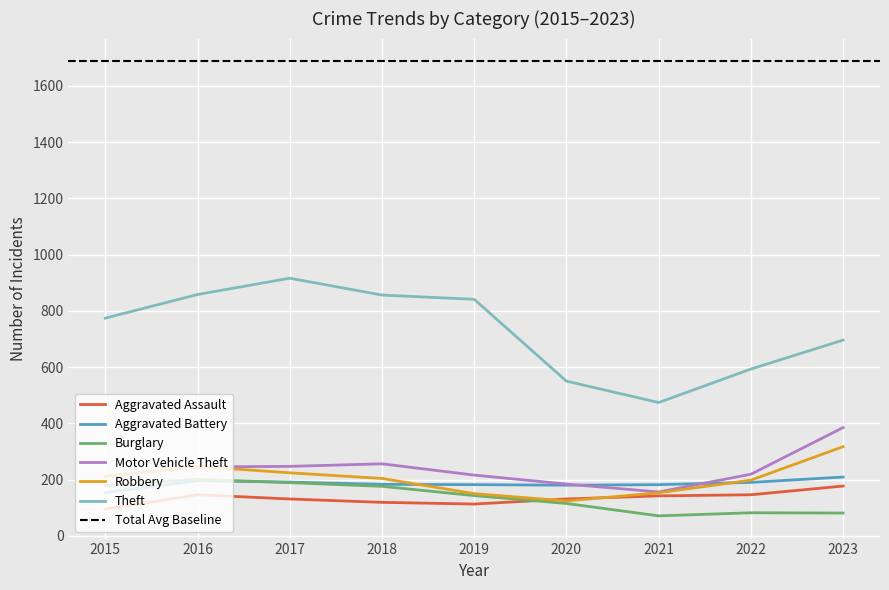

After their last crossing, which series has the higher values: Aggravated Battery or Motor Vehicle Theft?

Motor Vehicle Theft